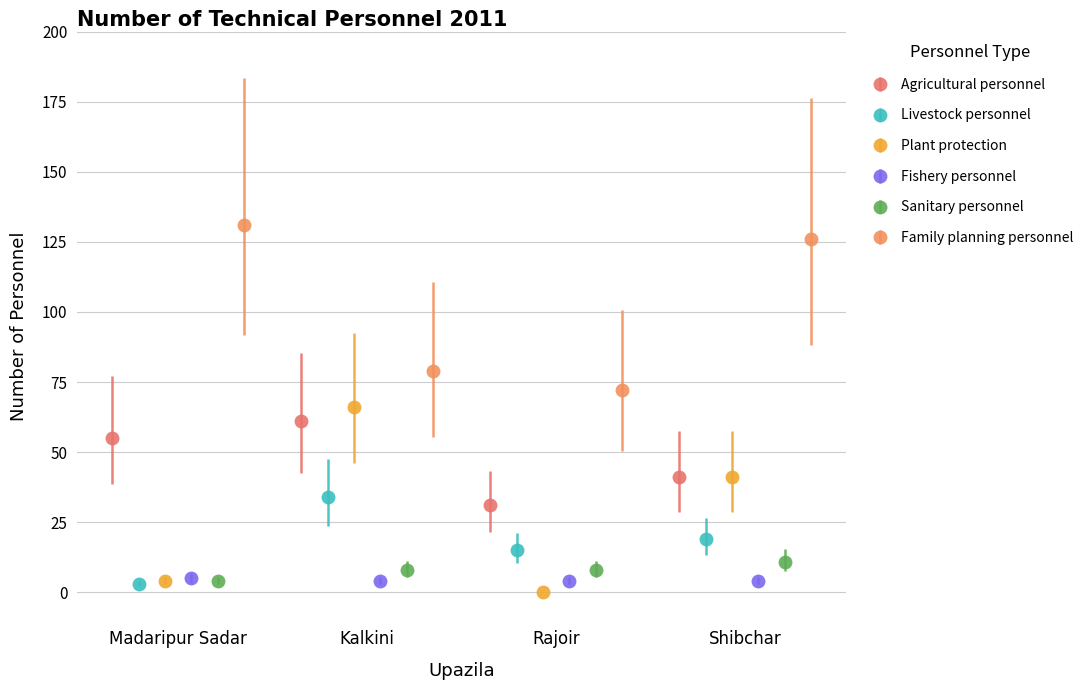

What is the highest value of the Livestock personnel series?

34